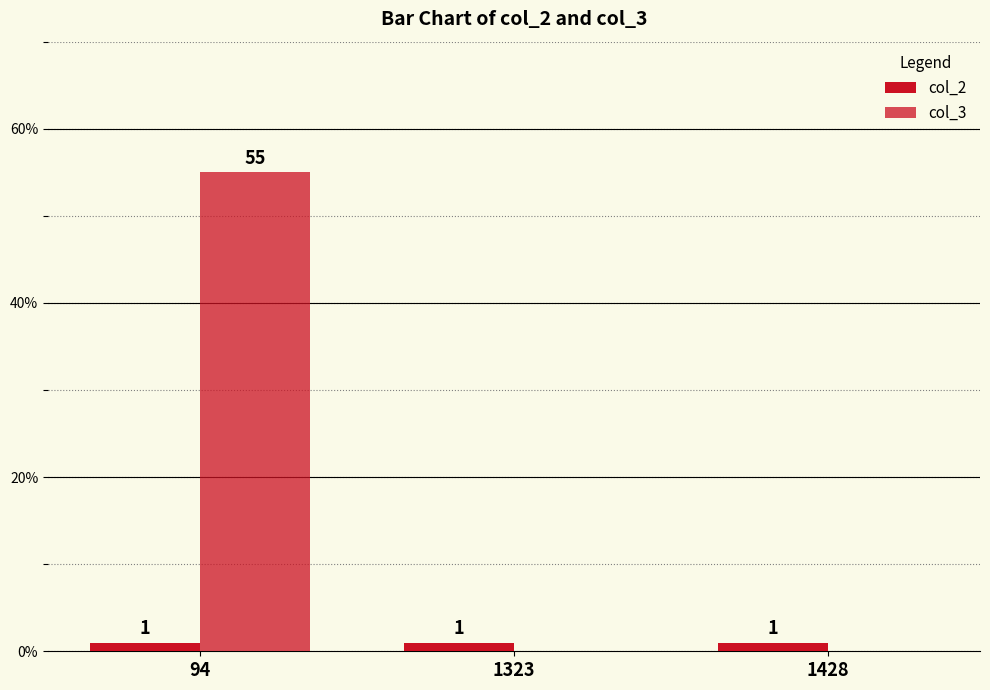

Are the bars horizontal?

No